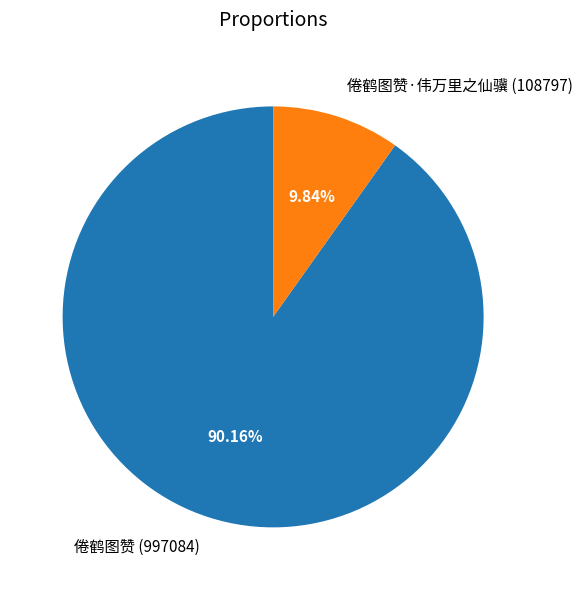

Which slice is the largest?

倦鹤图赞